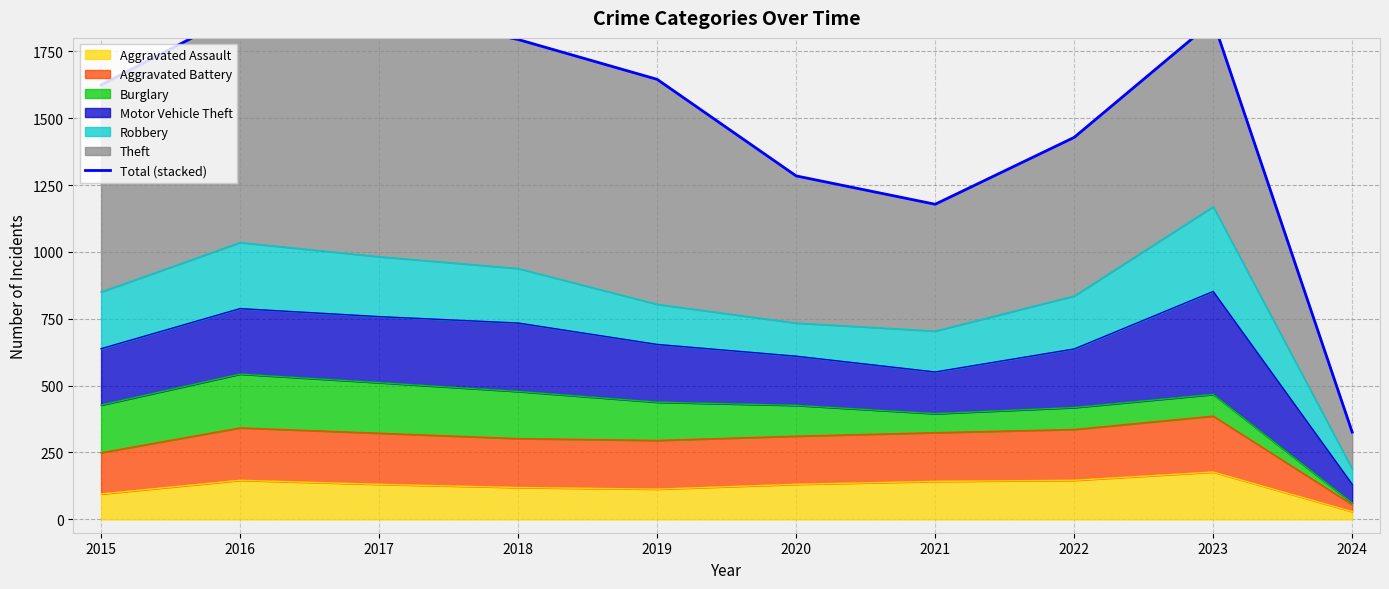

Reading left to right, what are all the values shown in this chart?

1624	1893	1898	1794	1645	1284	1178	1428	1863	326